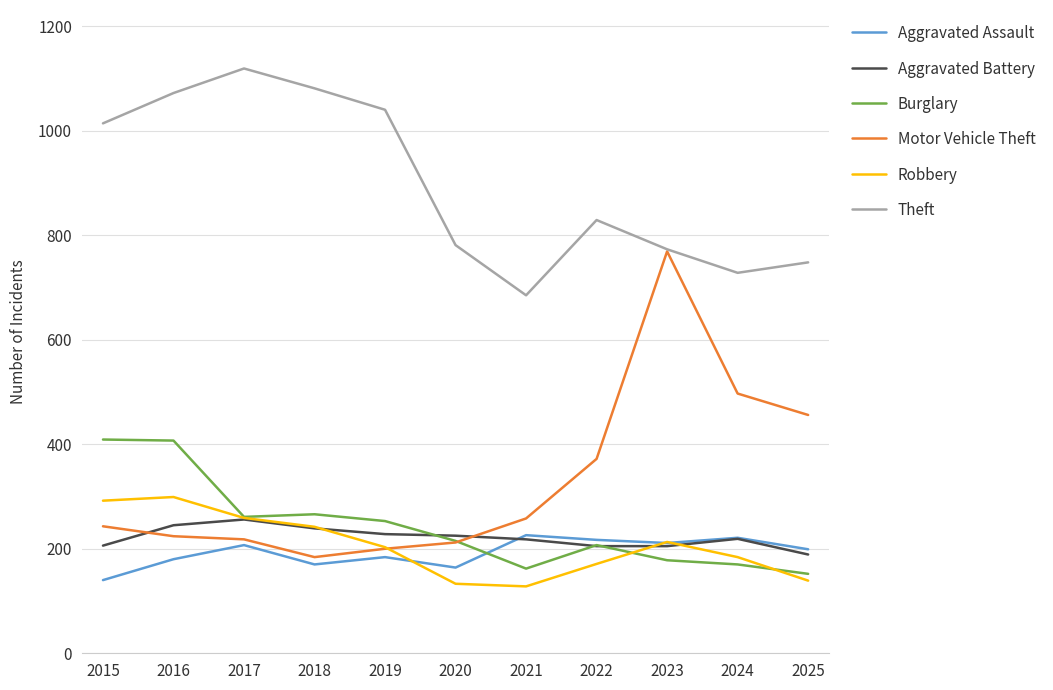

List the series in order of their peak value, highest first.

Theft, Motor Vehicle Theft, Burglary, Robbery, Aggravated Battery, Aggravated Assault